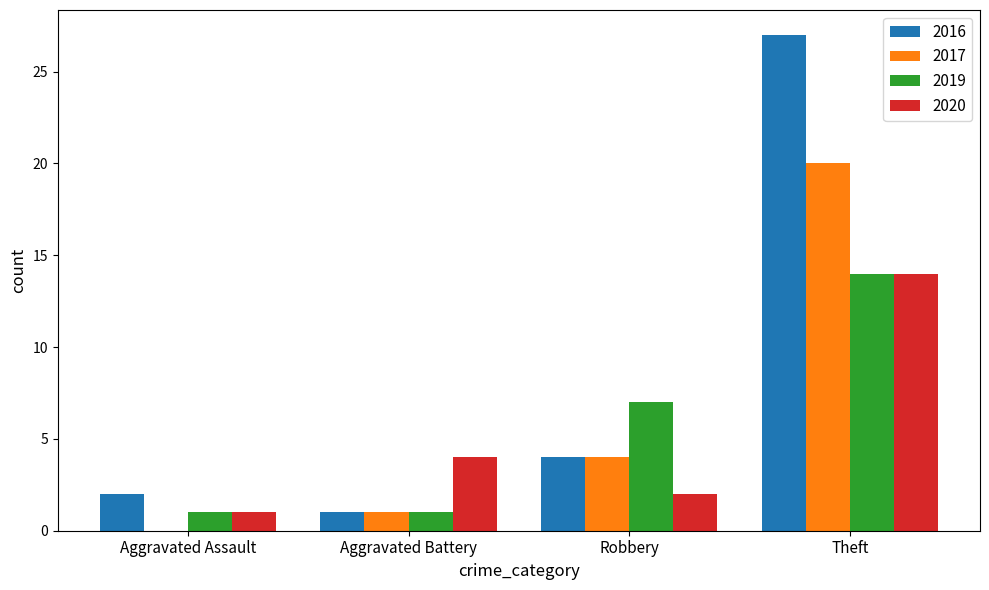

Reading right to left, extract all data points from this chart.

2016: Theft=27	Robbery=4	Aggravated Battery=1	Aggravated Assault=2
2017: Theft=20	Robbery=4	Aggravated Battery=1	Aggravated Assault=0
2019: Theft=14	Robbery=7	Aggravated Battery=1	Aggravated Assault=1
2020: Theft=14	Robbery=2	Aggravated Battery=4	Aggravated Assault=1